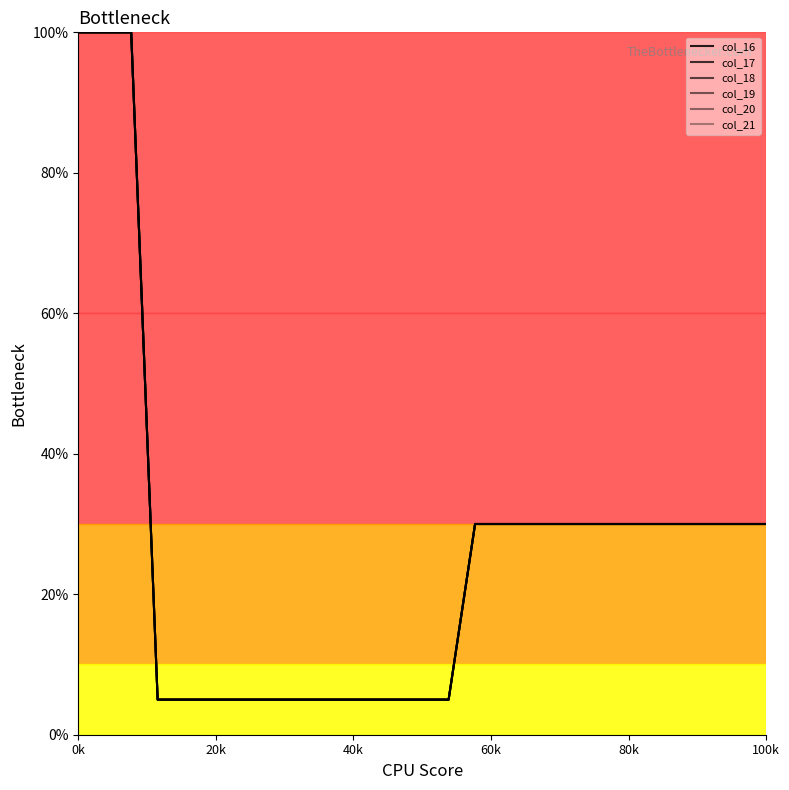

What is the difference between the maximum and second lowest values in the col_20 series?

95